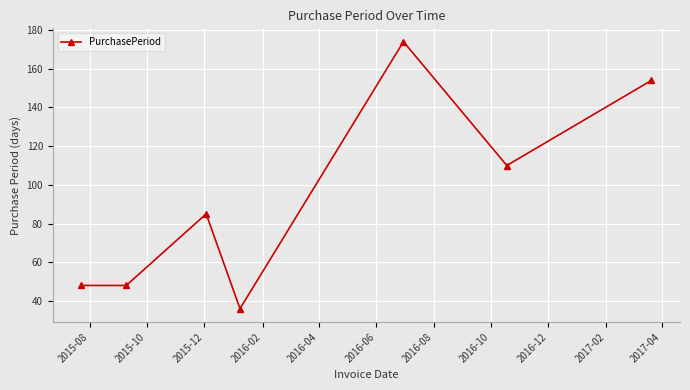

What is the greatest value displayed?

174